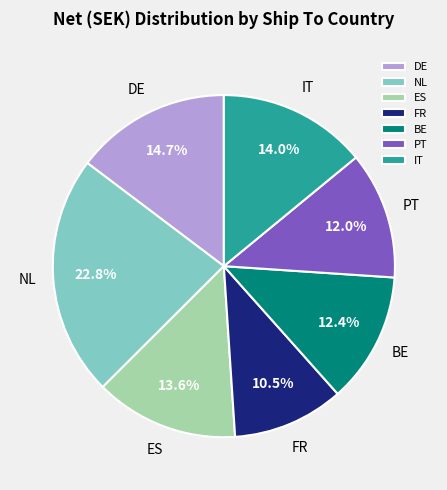

What is the largest slice in the pie chart?

NL